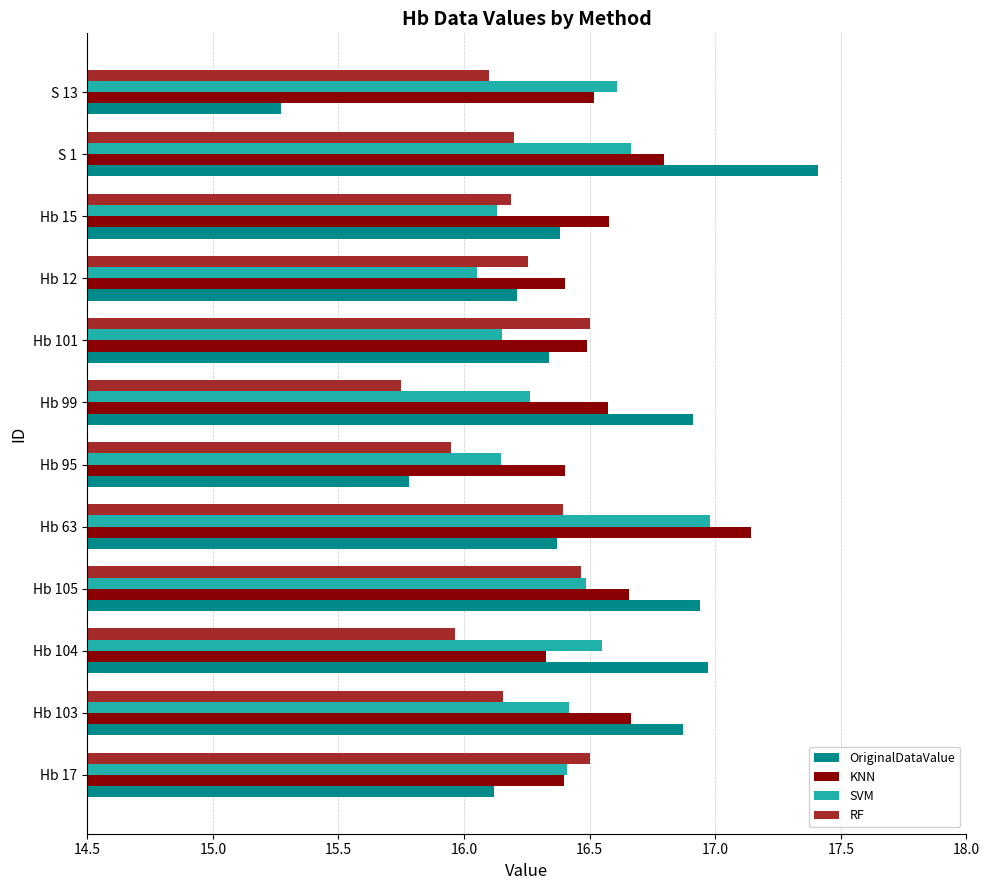

What is the difference between the second highest and second lowest values in the SVM series?

0.5